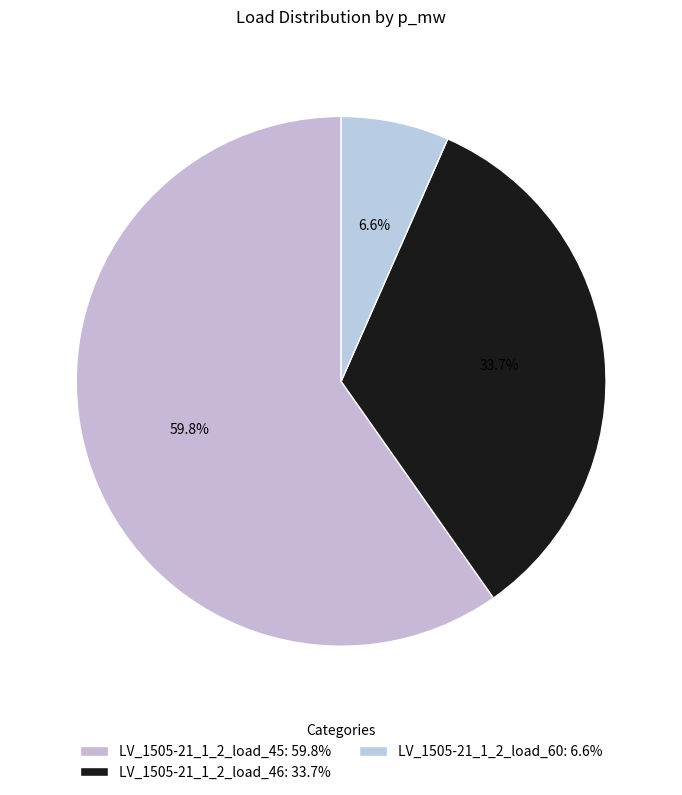

What is the total percentage of LV_1505-21_1_2_load_45 and LV_1505-21_1_2_load_60?

66.3%